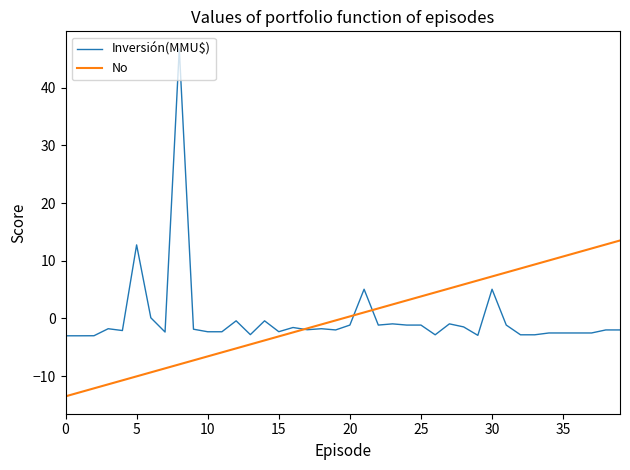

True or false: Inversión(MMU$) and No intersect in this chart.

True